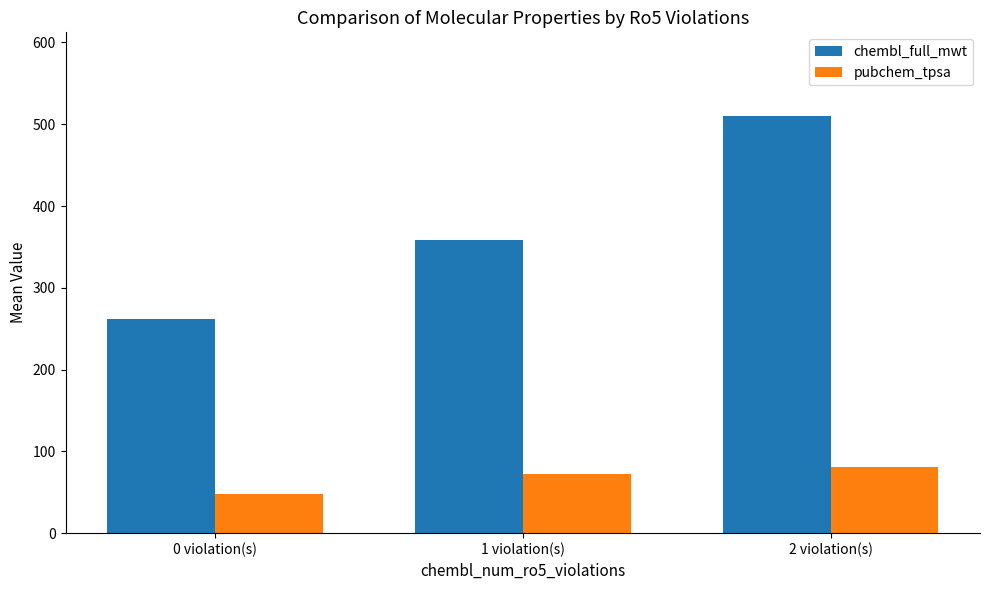

Where is chembl_full_mwt nearest to the value 386?

1 violation(s)